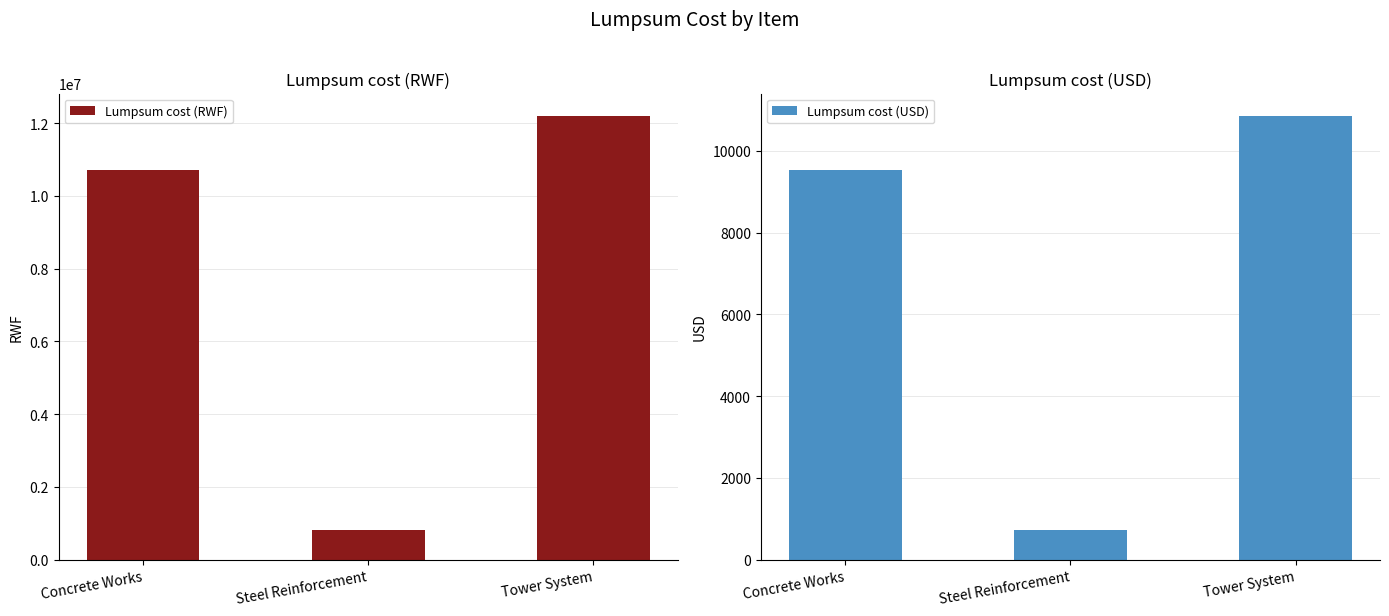

Where does the Lumpsum cost (RWF) series first go above 10700000?

Tower System